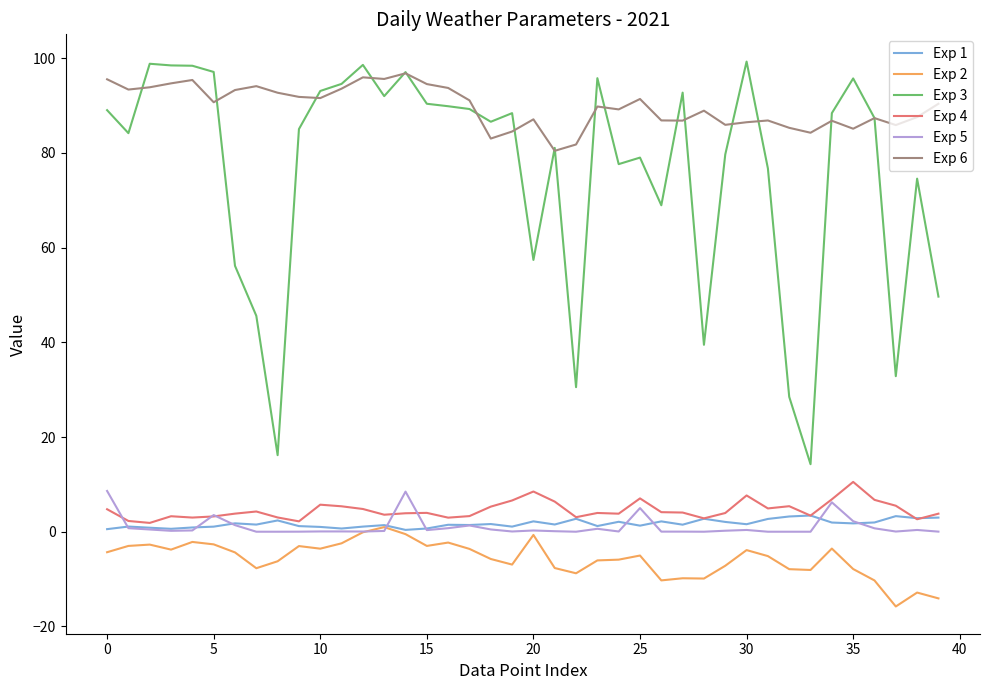

Rank the series by their maximum value, from lowest to highest.

Exp 2, Exp 1, Exp 5, Exp 4, Exp 6, Exp 3